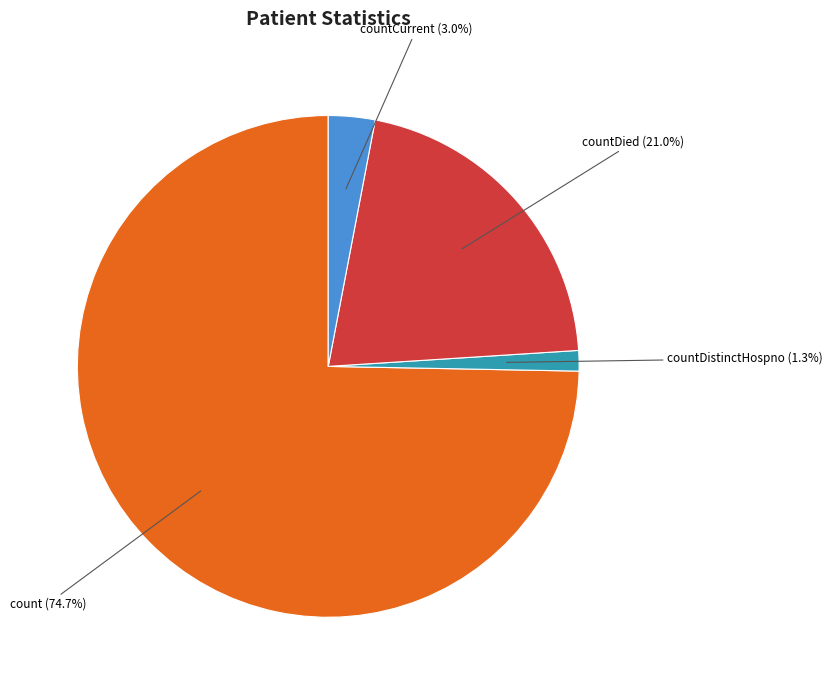

Which has a higher value, countCurrent or countDied?

countDied